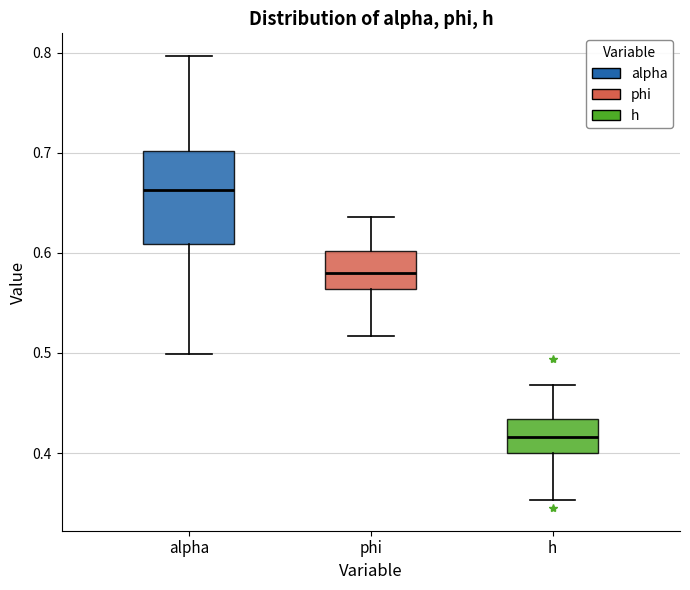

Comparing the boxes themselves (not the whiskers), which one is the tallest?

alpha